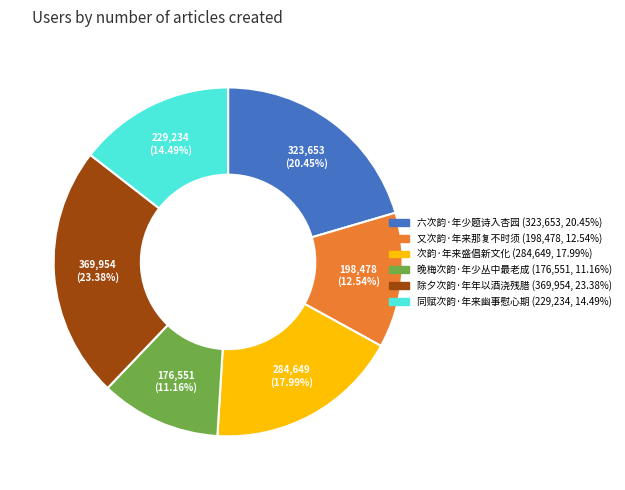

To the nearest percent, what percentage of the pie is 同赋次韵·年来幽事慰心期?

14%